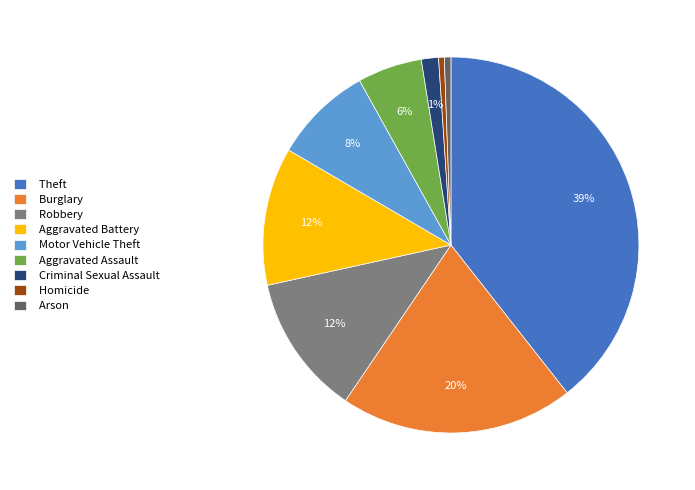

Is there a majority slice in this chart?

No